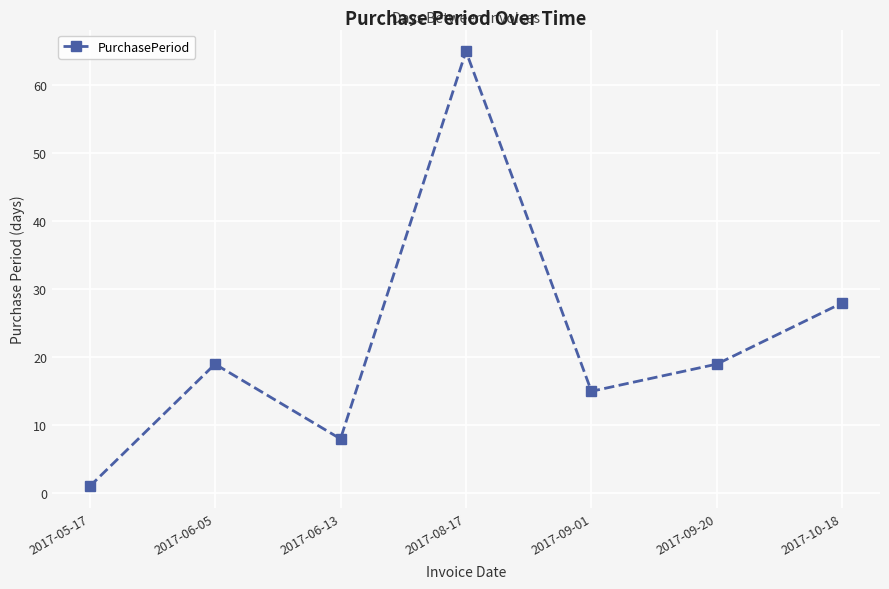

Is it true that the value at 2017-05-17 is 1?

True